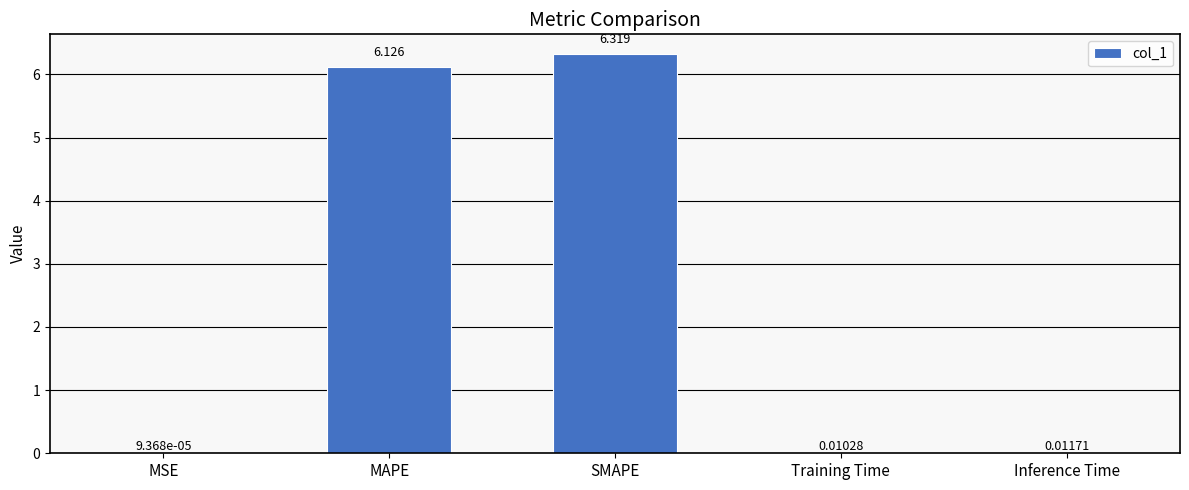

Which label corresponds to the largest value in the chart?

SMAPE